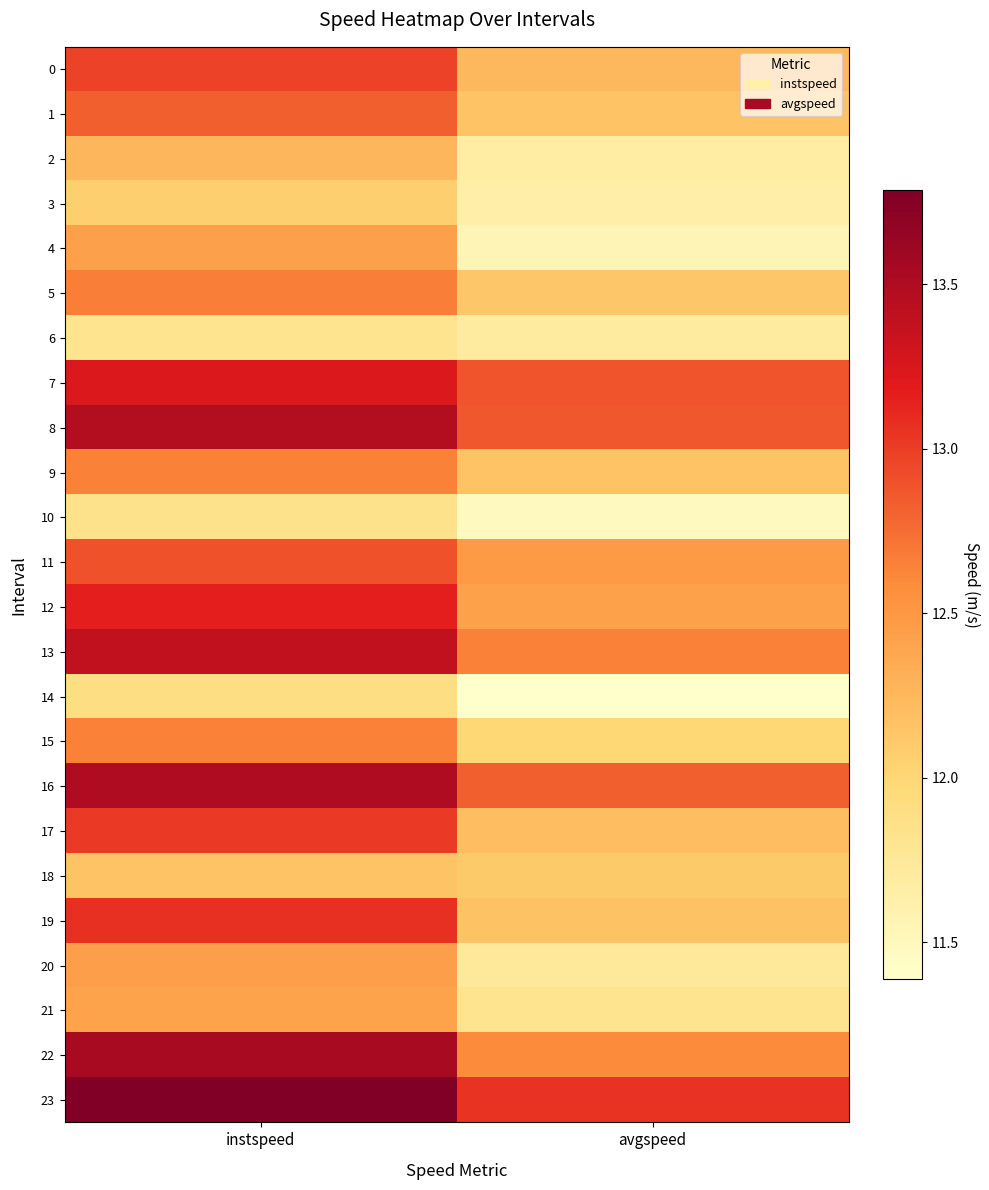

What is the smallest value displayed?

11.4